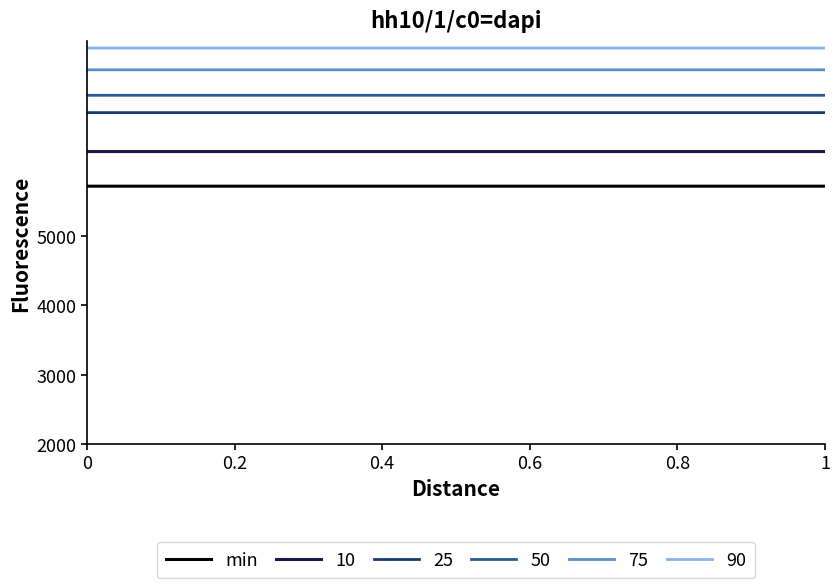

Which series has the largest total across all categories?

90